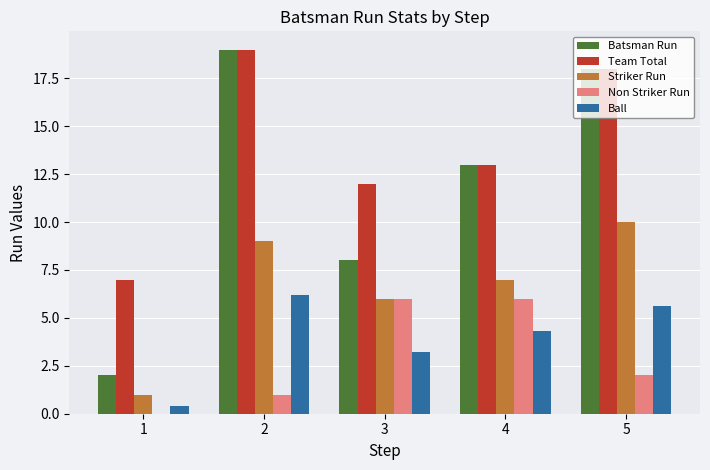

How many groups of bars are there?

5